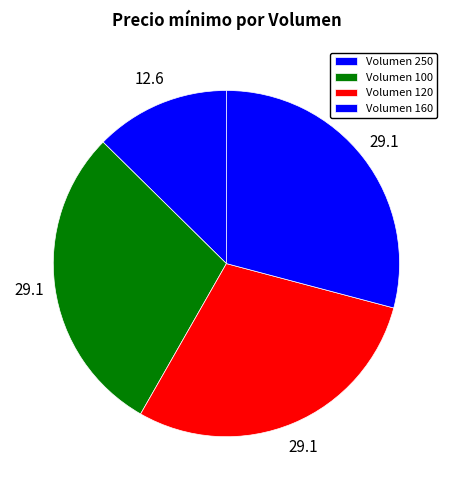

Count the number of slices in the pie.

4